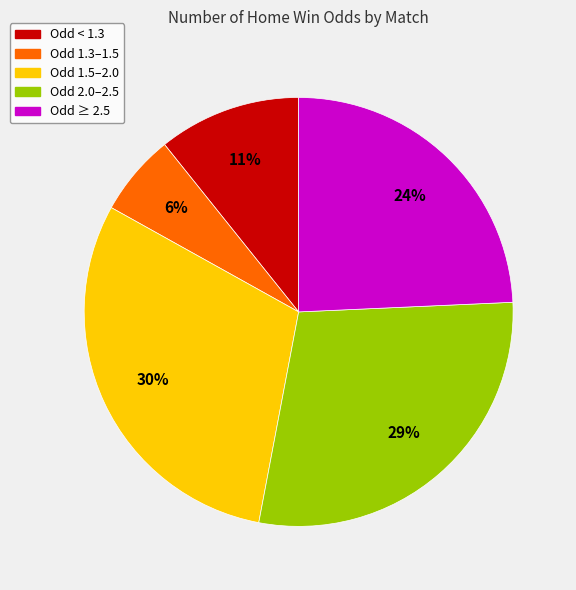

To the nearest percent, what is the average slice percentage?

20%